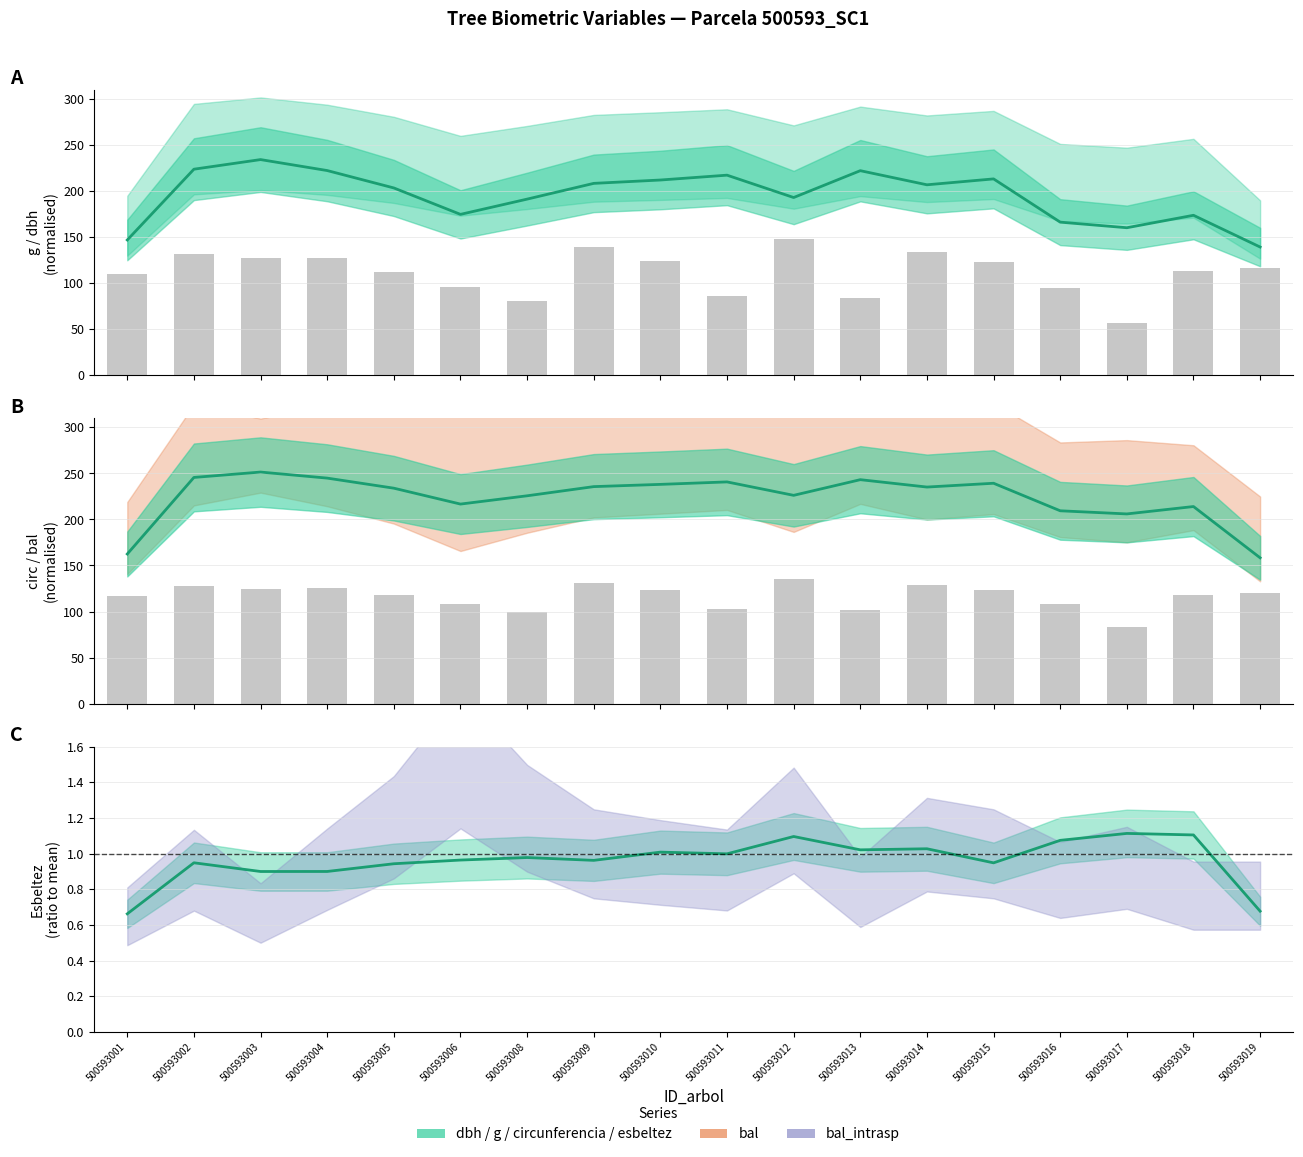

How many groups of bars are there?

18